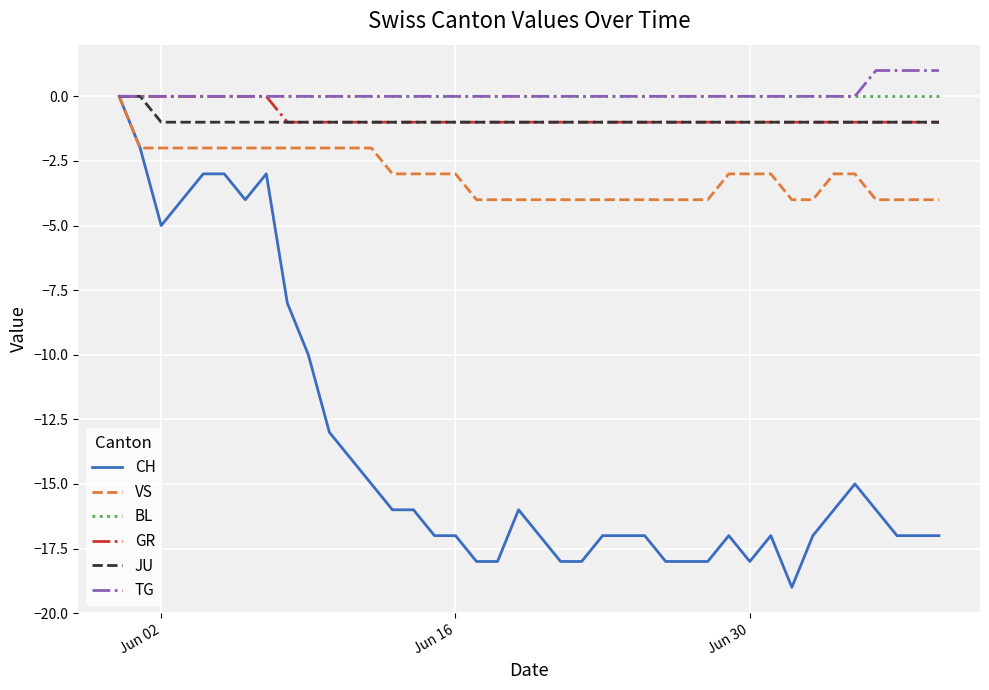

Which series has the widest spread of values?

CH